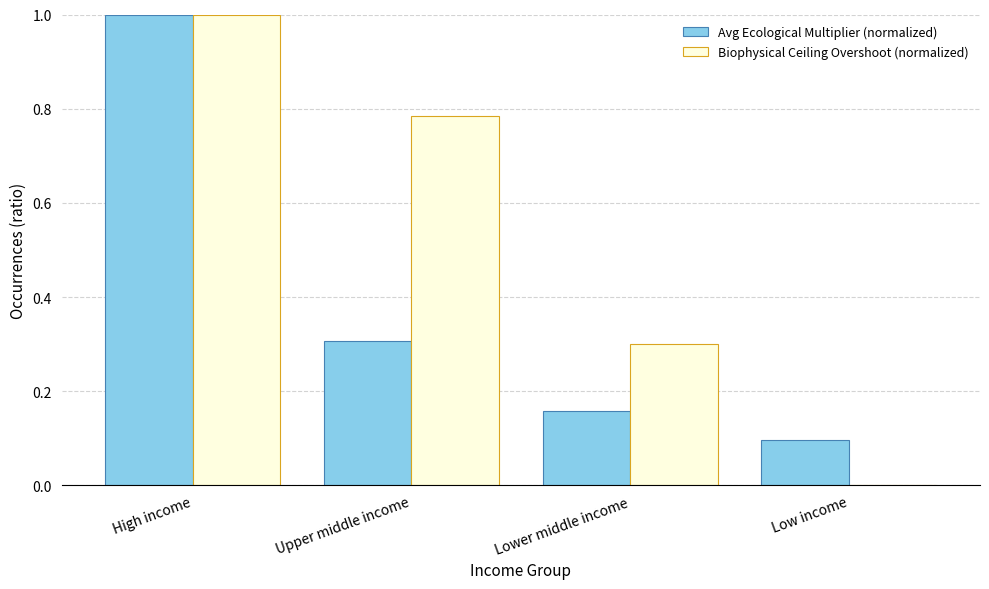

What is the sum of all Avg Ecological Multiplier (normalized) values?

1.6